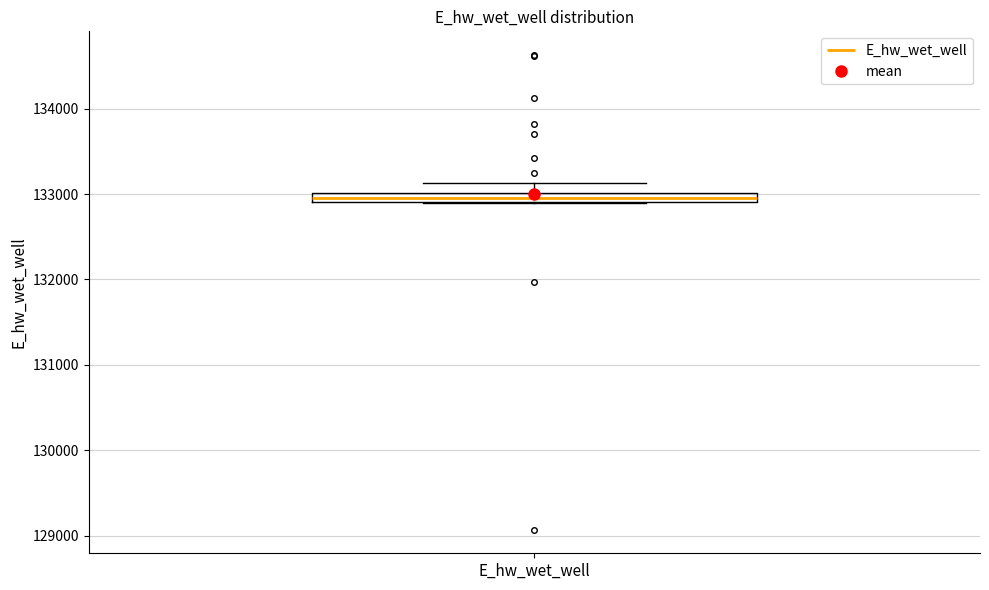

Where is the lower edge of the box for E_hw_wet_well on the y-axis? The values are not printed on the chart, so give them approximately, as read against the axis.

132900